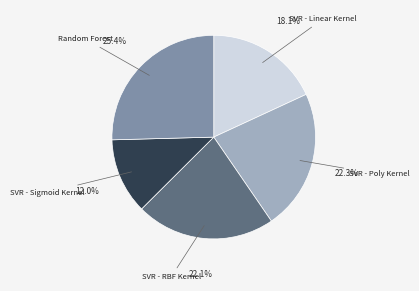

Is the sum of SVR - Poly Kernel and SVR - RBF Kernel greater than half?

No